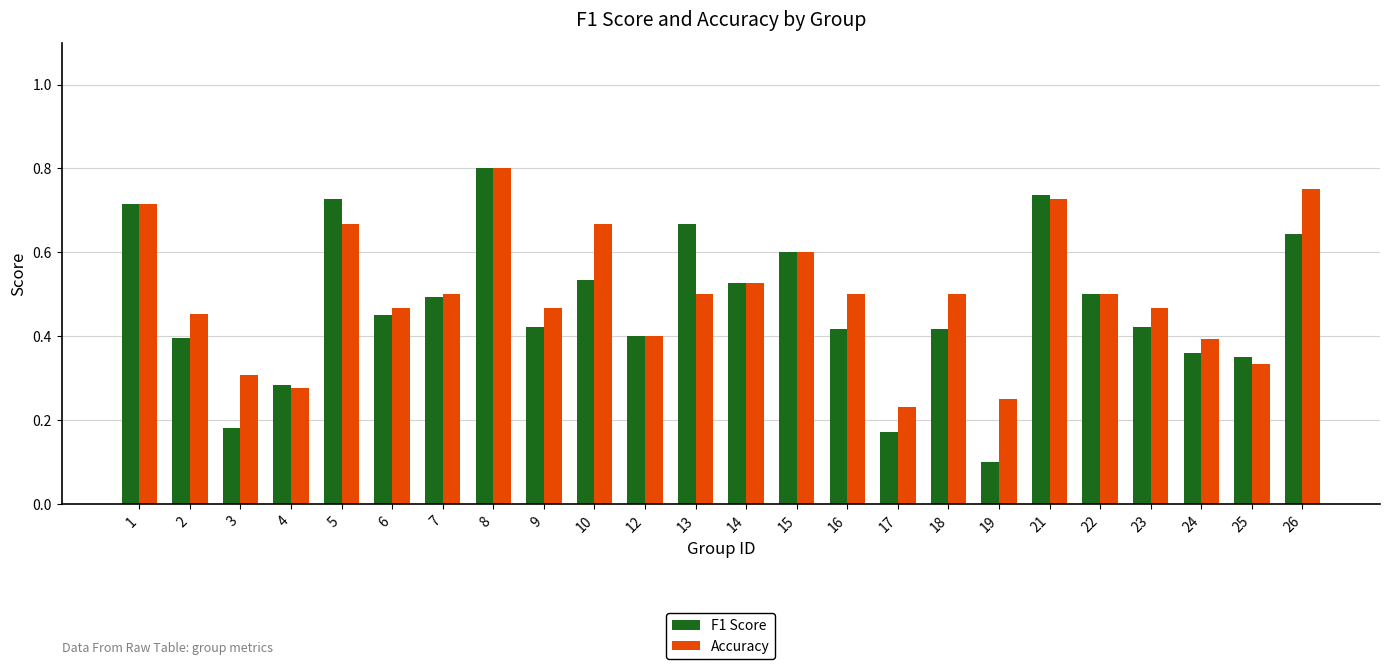

Is the value of Accuracy at 17 greater than the value of F1 Score at 4?

No